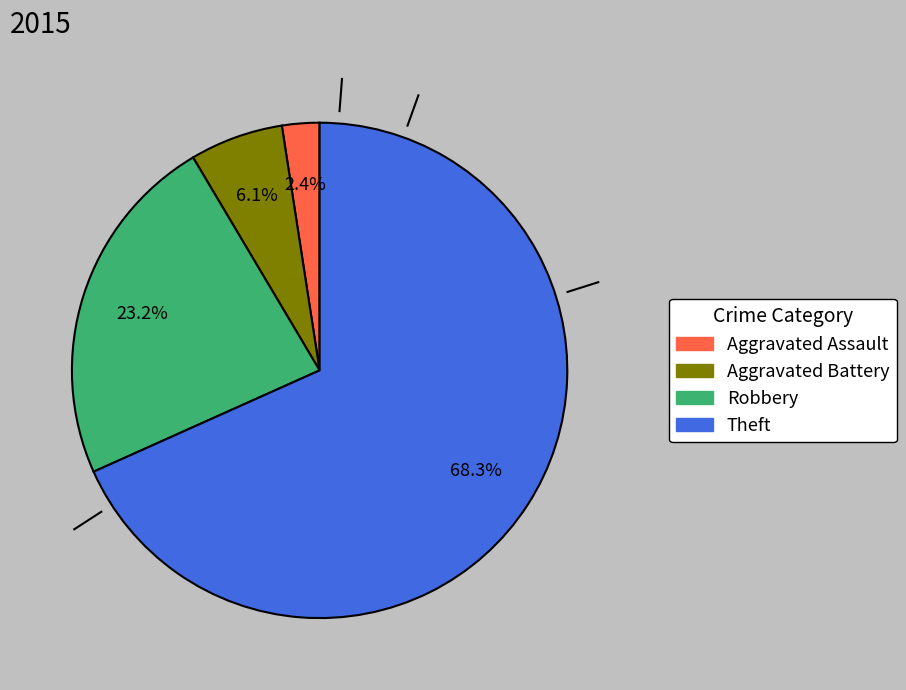

Is there a majority slice in this chart?

Yes